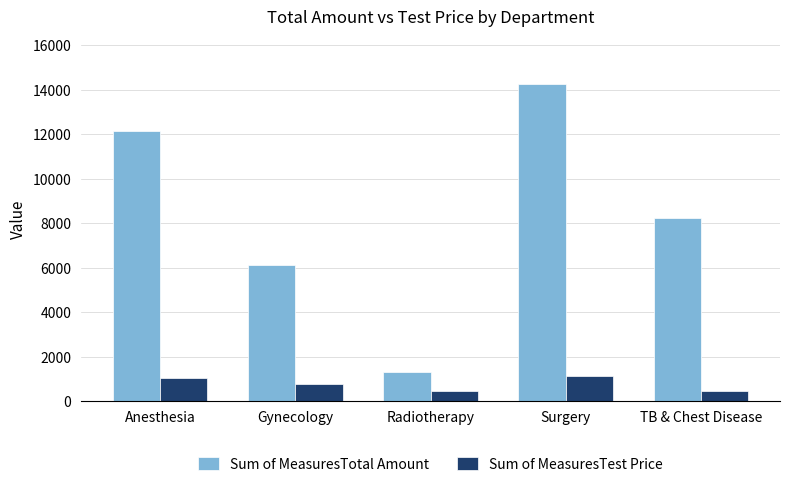

What is the total value across all series at TB & Chest Disease?

8722